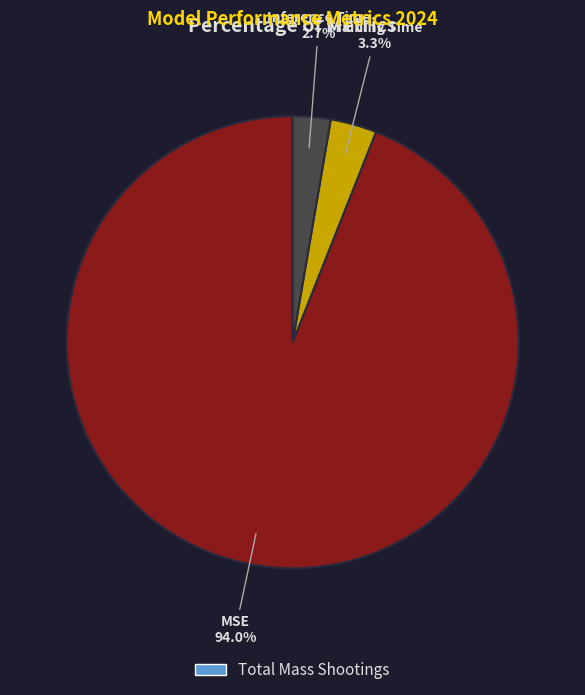

Is there a majority slice in this chart?

Yes